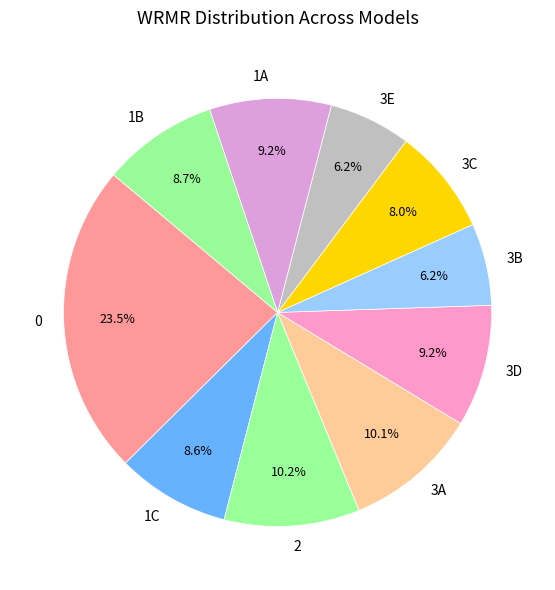

Is the sum of 3A and 3D greater than half?

No